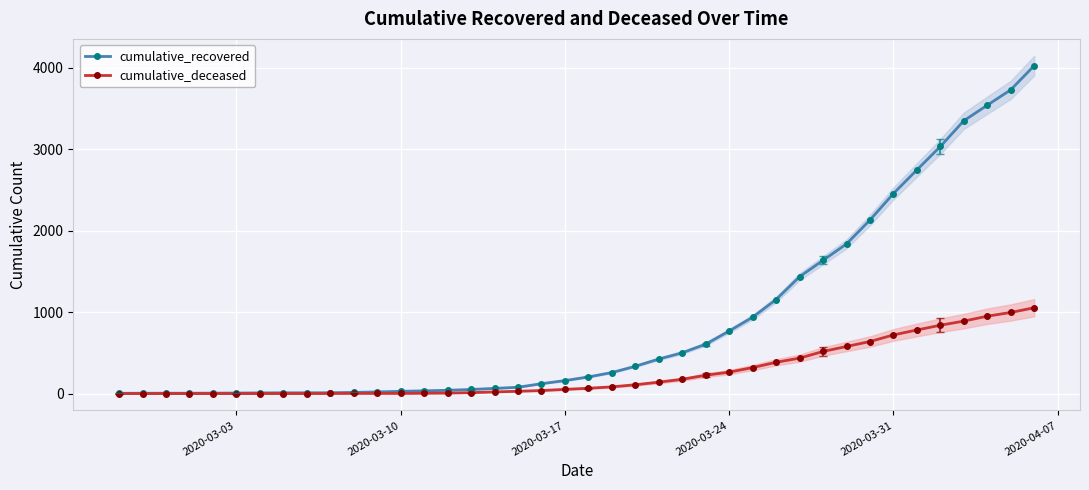

True or false: cumulative_deceased and cumulative_recovered cross at least once.

False